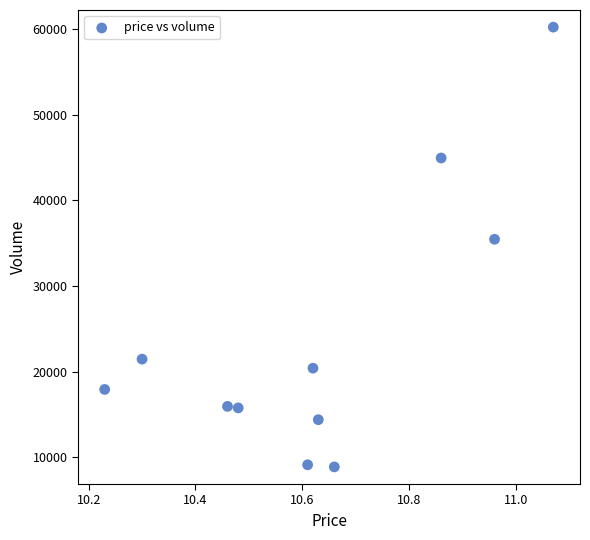

What is the range of Y values (max minus min)?

51312